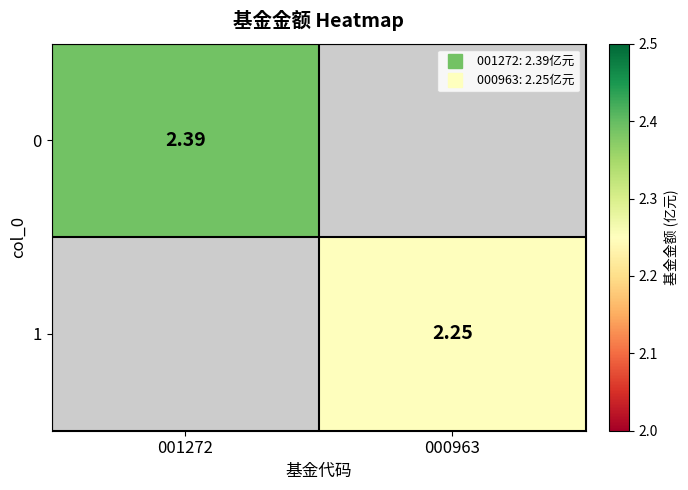

At which label does 0 reach its minimum?

001272